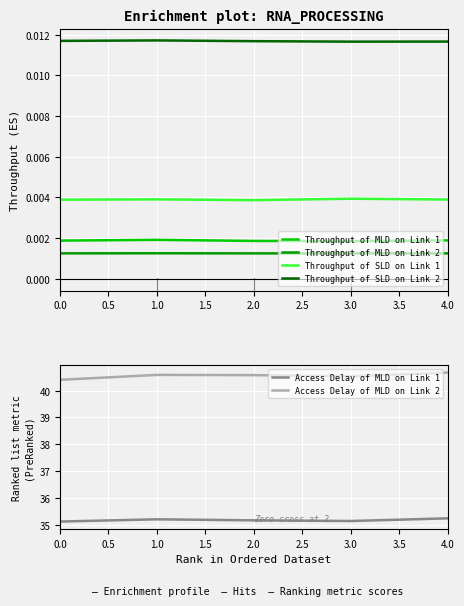

At how many categories does at least one series exceed 10?

5